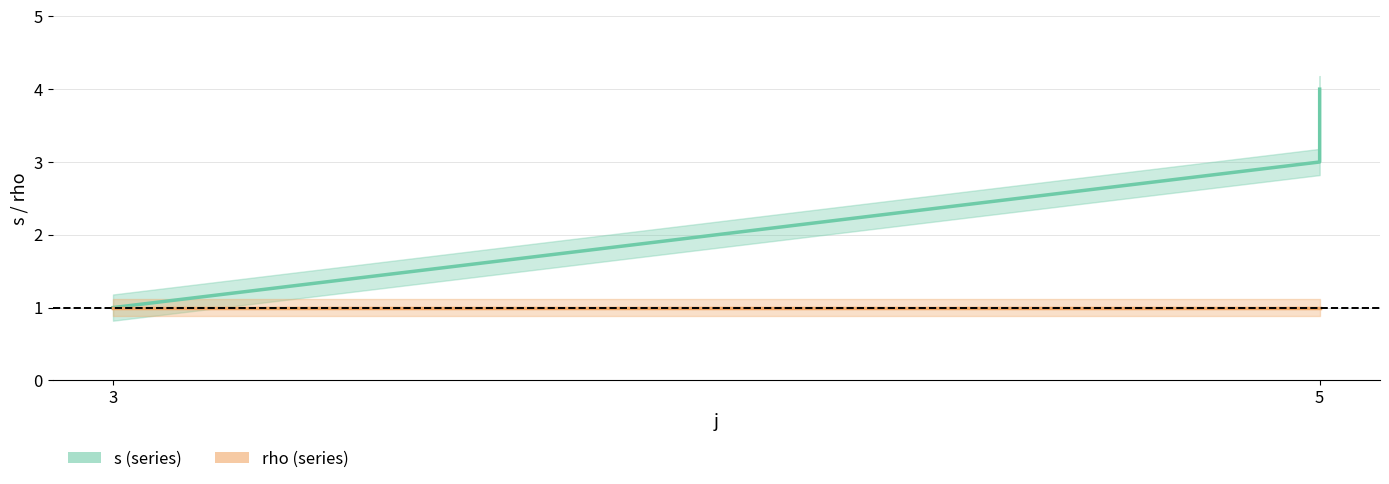

What is the value of the 3rd point from the left?

3